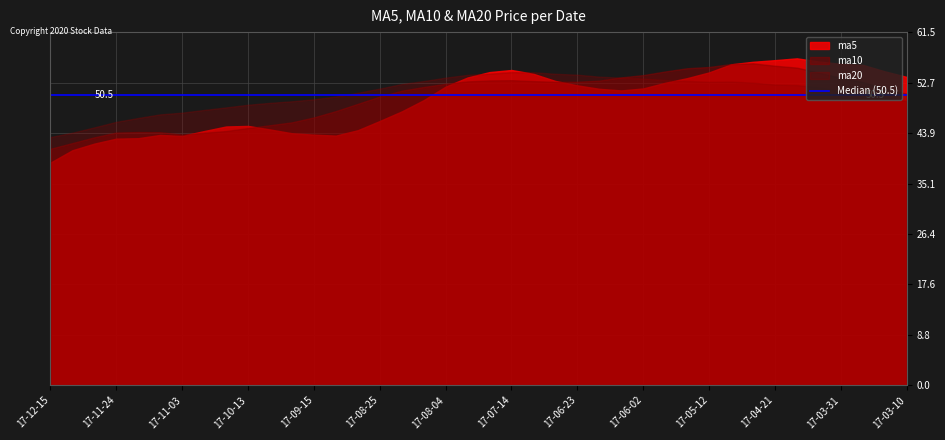

What is the label of the 32nd point from the left?

2017-05-05